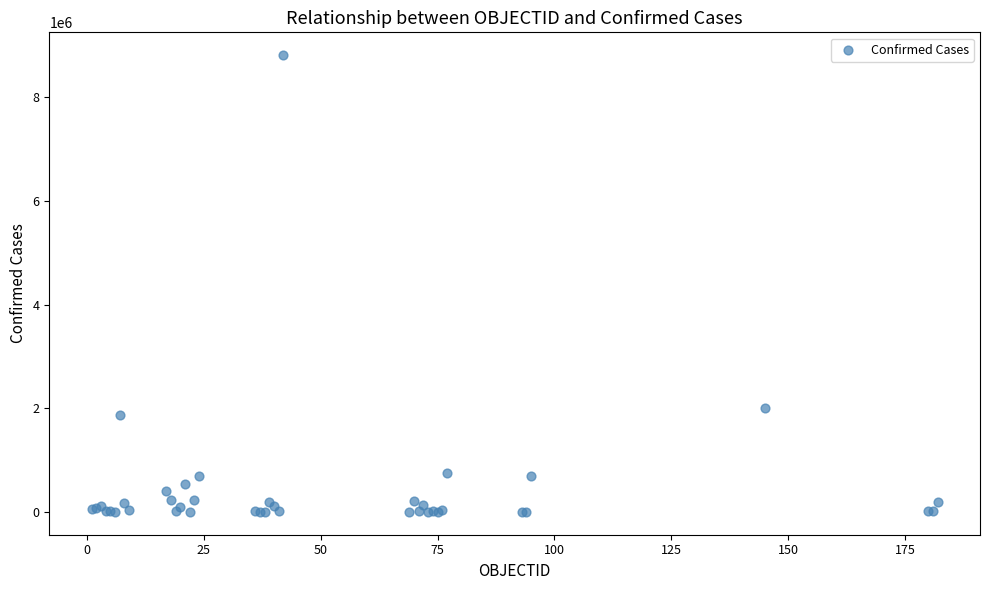

What Y value in the scatter plot is closest to 4408214?

2002969